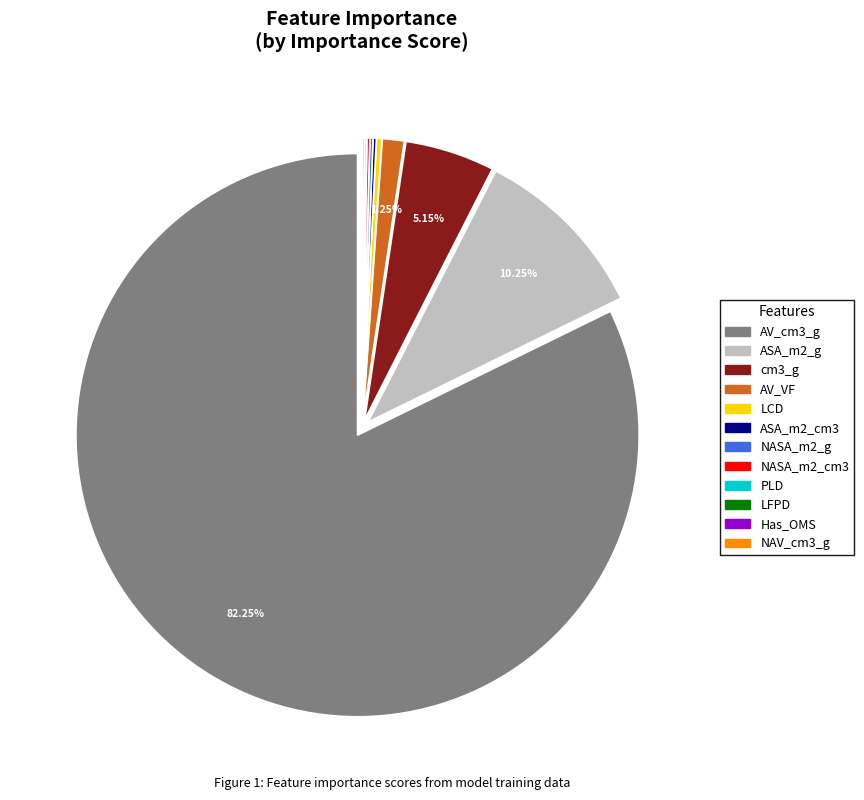

Is there any slice that represents more than half of the pie?

Yes